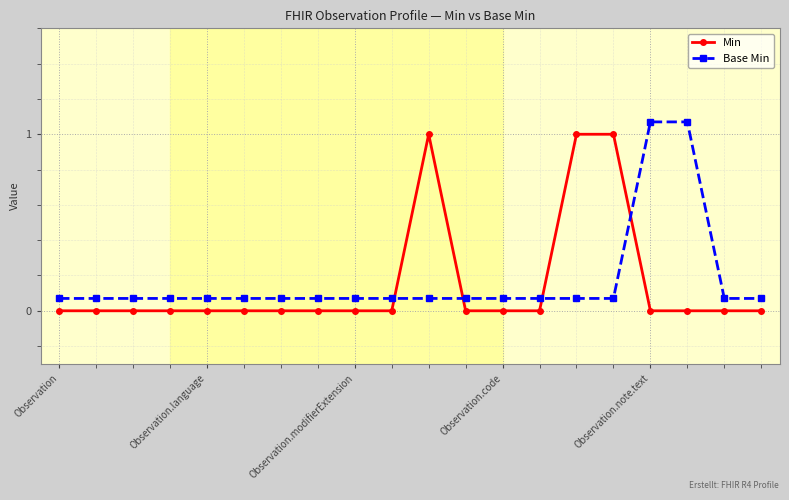

Count the Min values in the range 0 to 1.

20